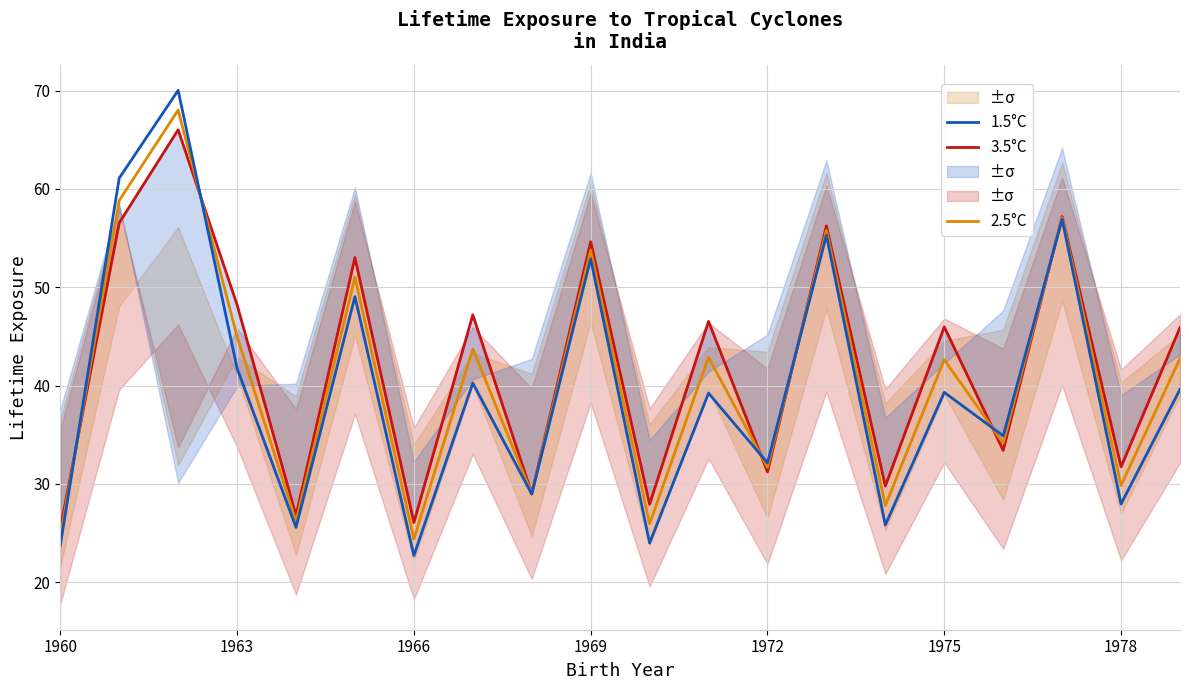

At which label is 2.5°C closest to 46?

1963